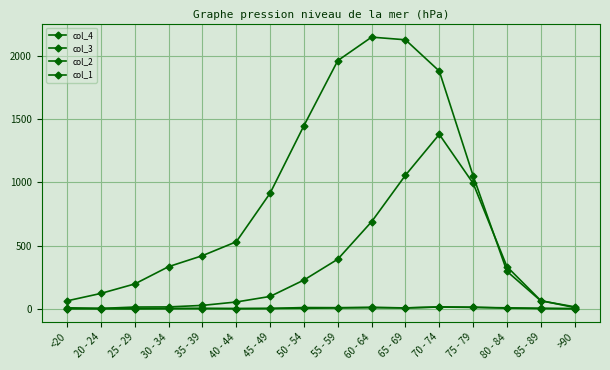

True or false: col_4 has more than 0 interior local peaks.

True